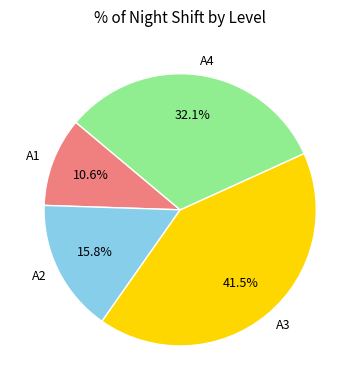

The A1 slice represents 19% of the pie. True or false?

False